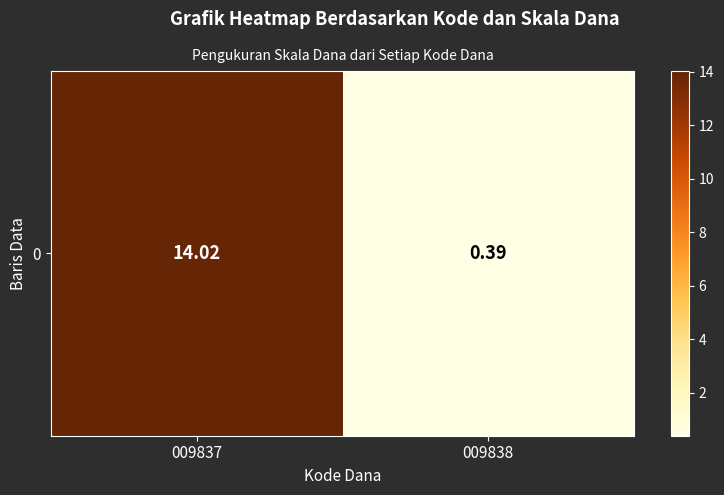

How many data points are above 14?

1